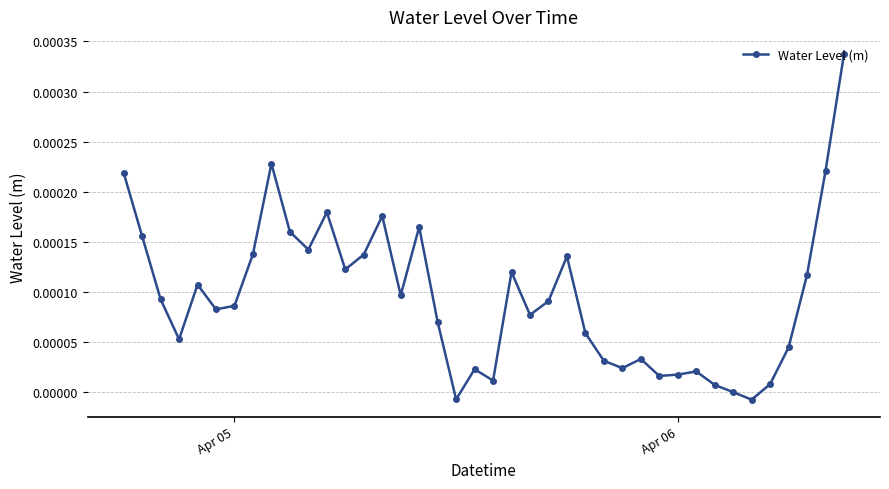

Does the chart display data point markers on the line(s)?

Yes